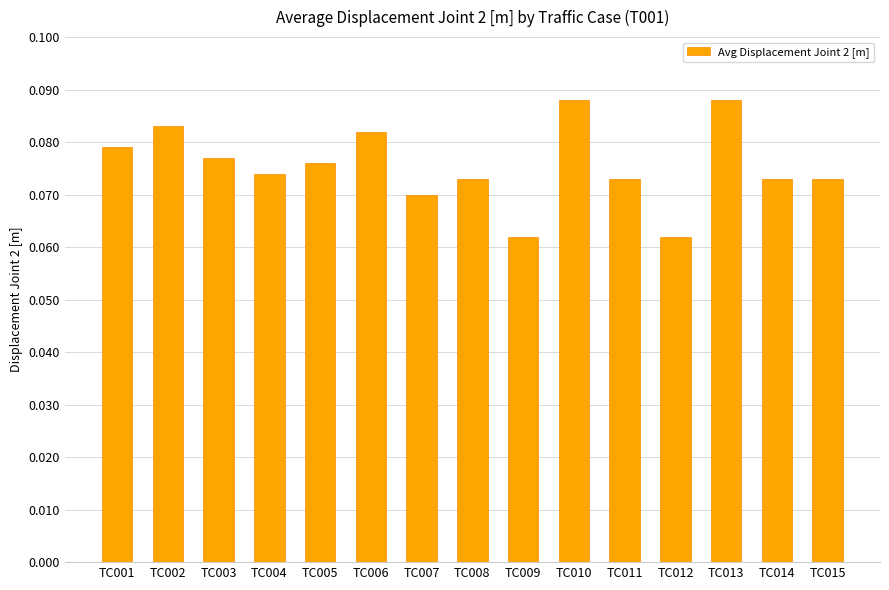

What is the sum of all values?

1.1